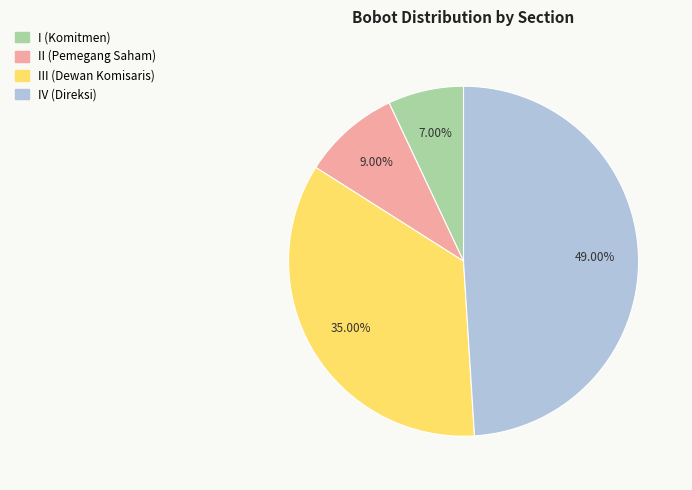

Approximately how many times larger is the value at IV (Direksi) compared to III (Dewan Komisaris)?

1.4